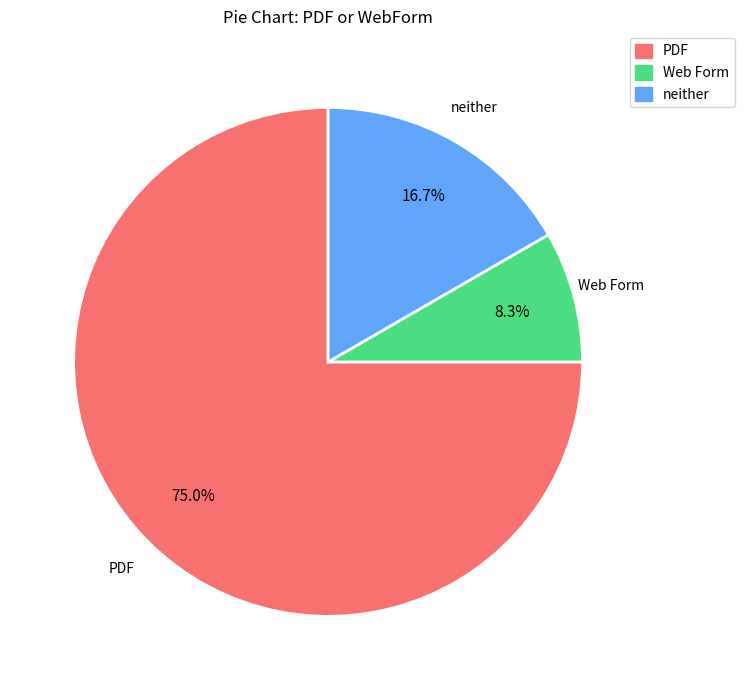

Which has a higher value, neither or PDF?

PDF